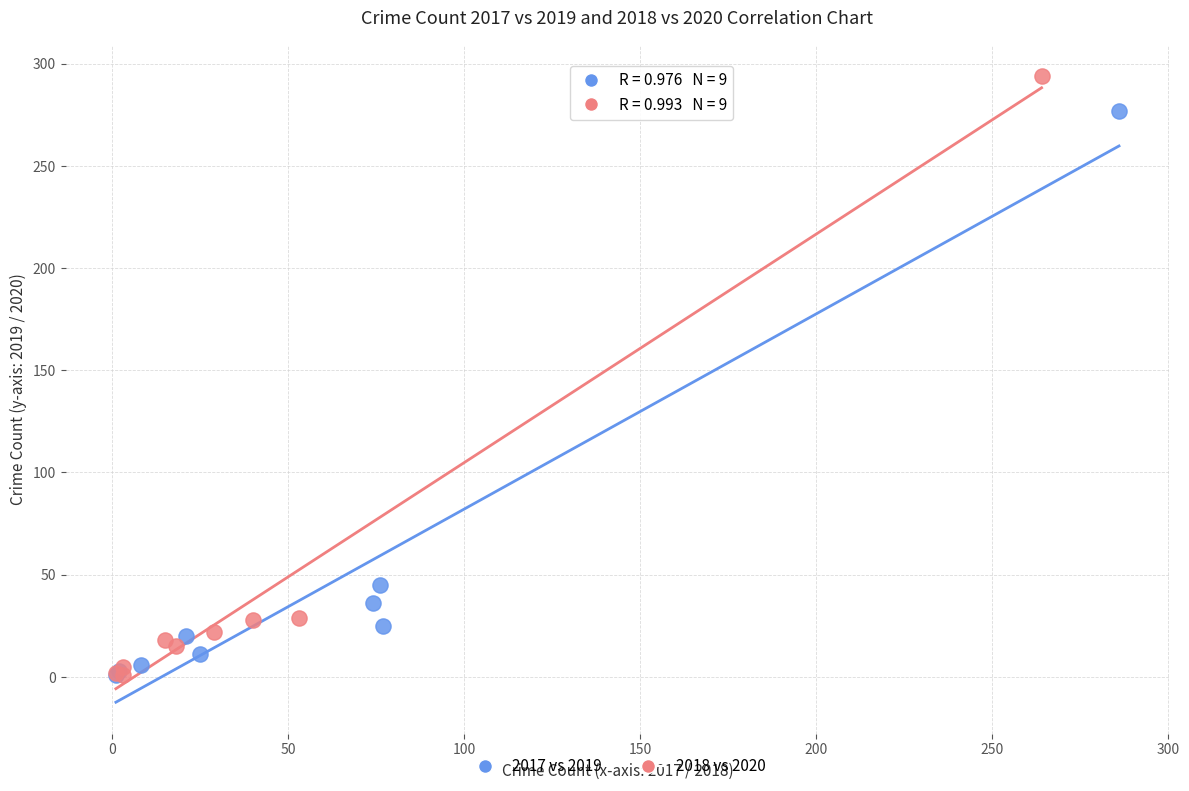

Which series contains the highest Y value?

2018 vs 2020